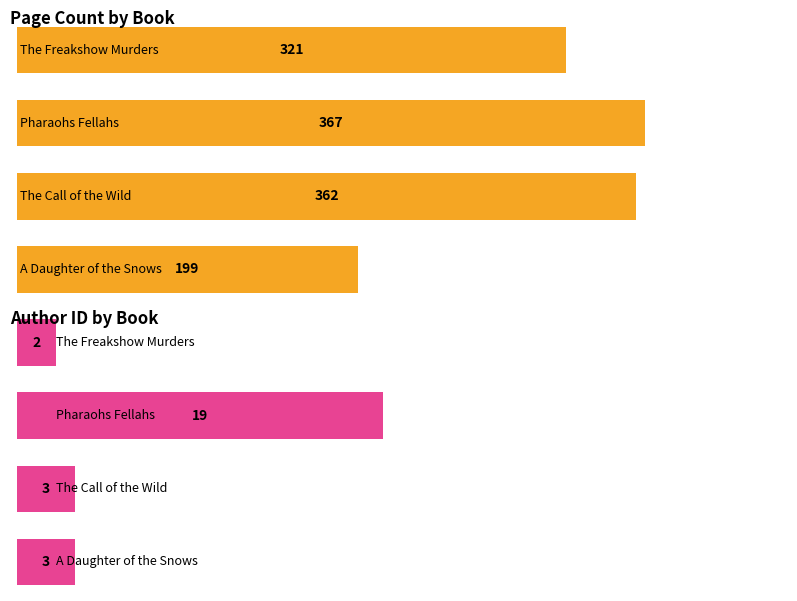

At which category is the sum across all series the highest?

Pharaohs Fellahs